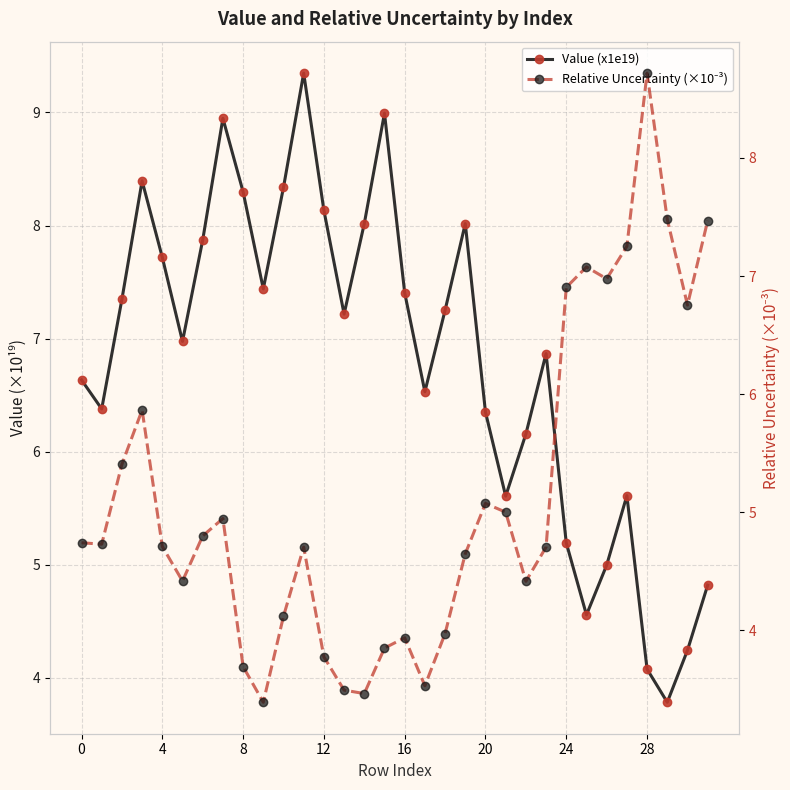

What is the sum of all Relative Uncertainty (×10⁻³) values?

164.0